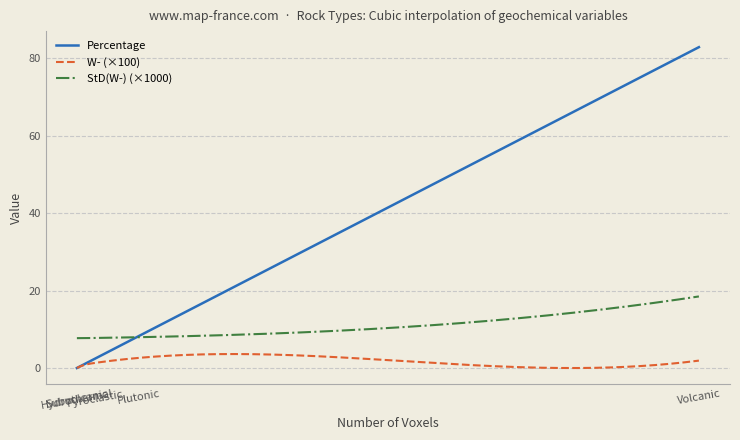

Rank the series by their maximum value, from lowest to highest.

W- (×100), StD(W-) (×1000), Percentage